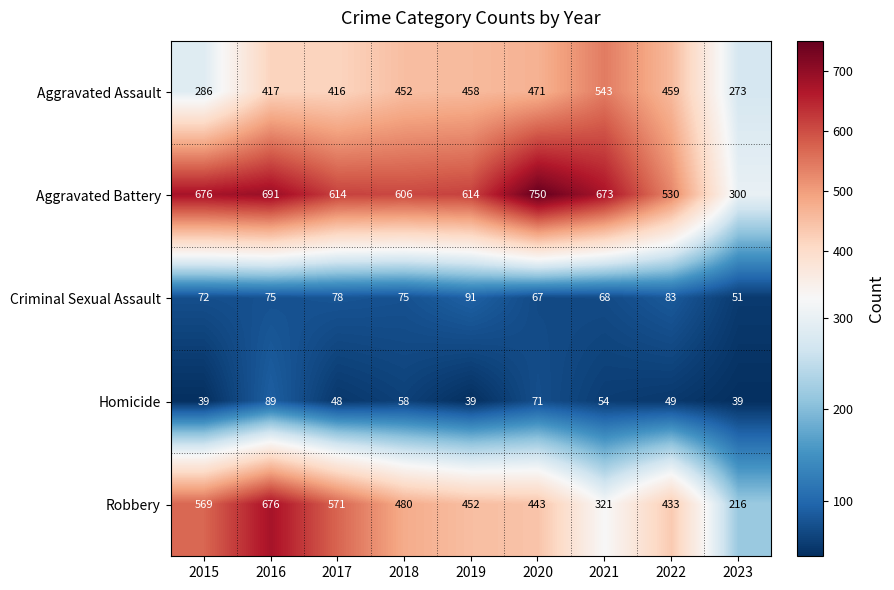

What is the greatest value displayed?

750